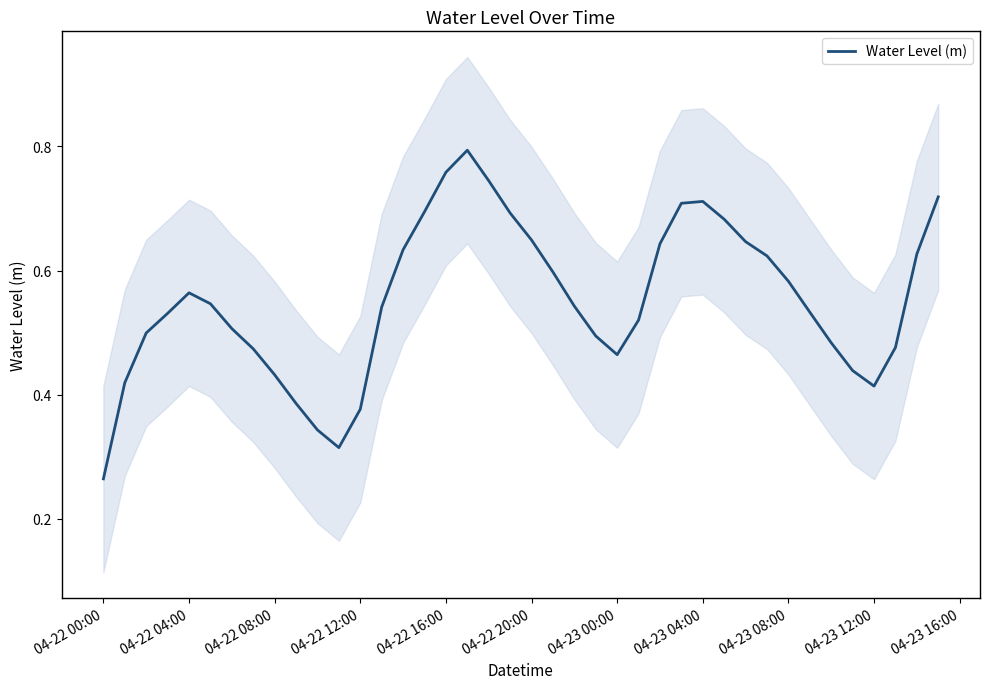

At which label is the value closest to 0?

04-22 00:00